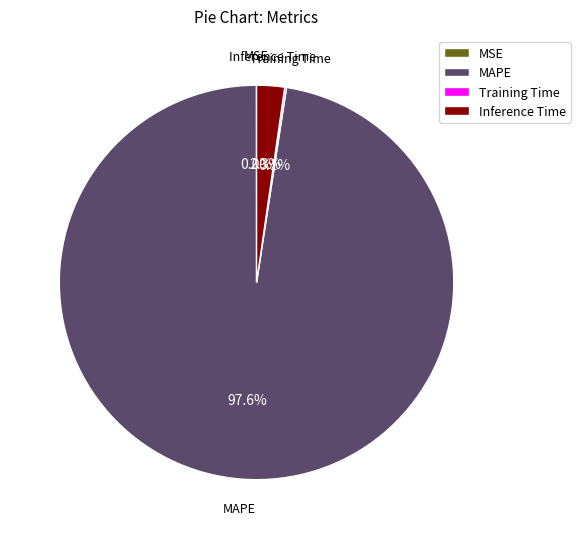

To the nearest percent, what portion does MAPE represent?

98%